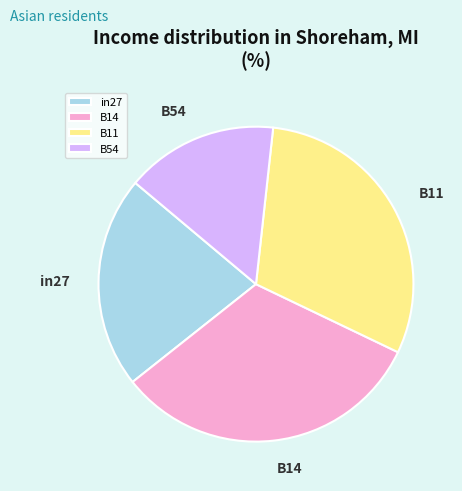

True or false: in27 accounts for 22% of the total.

True